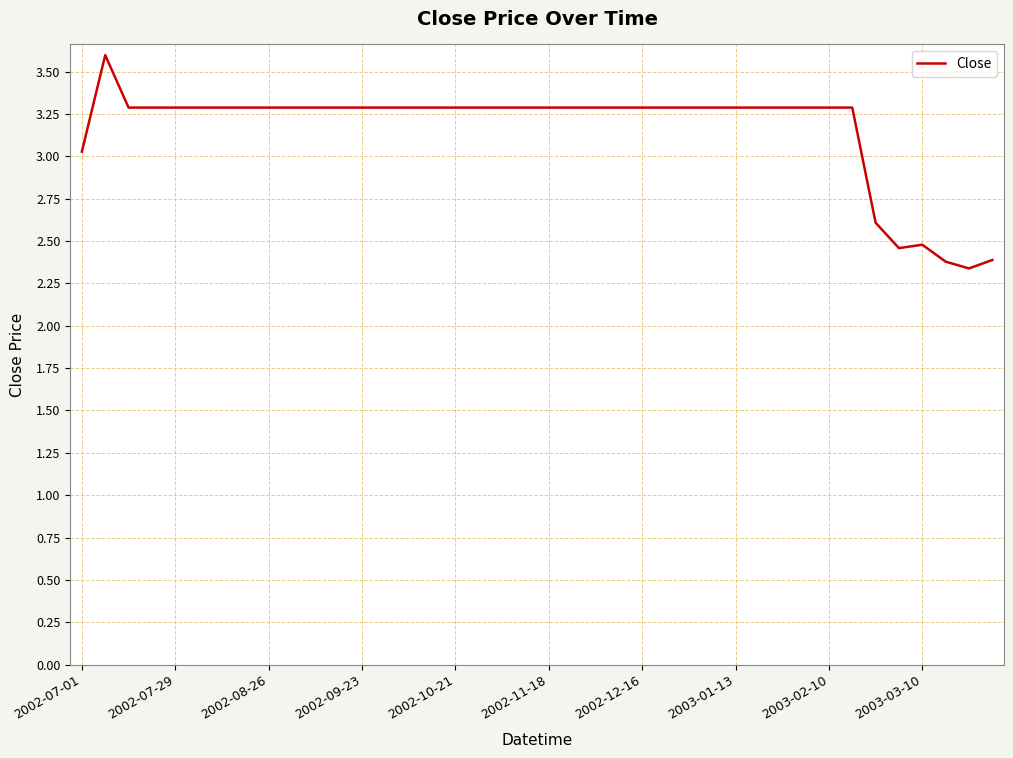

Does the chart have visible grid lines?

Yes